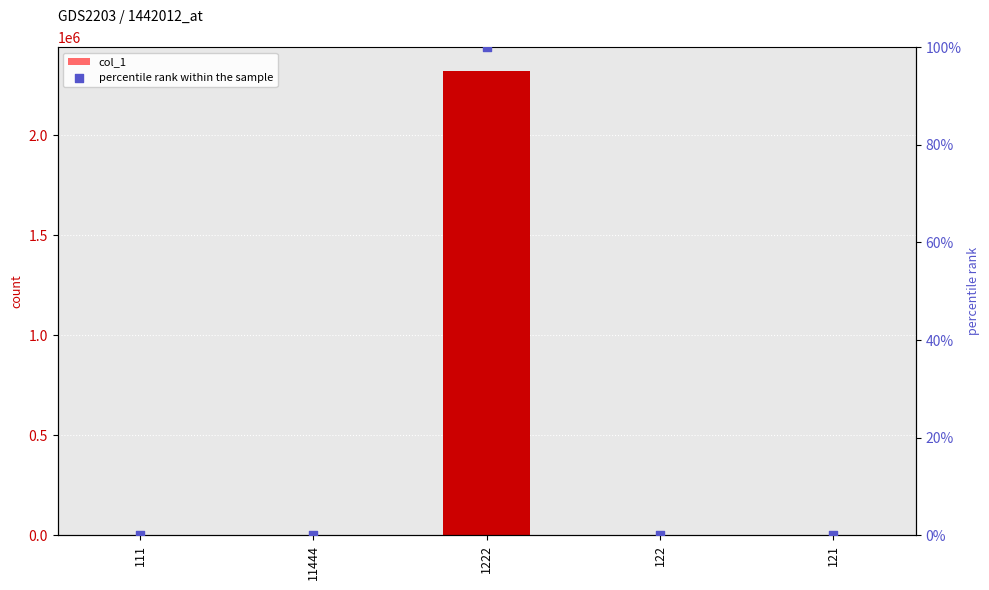

At how many categories does at least one series exceed 766629?

1